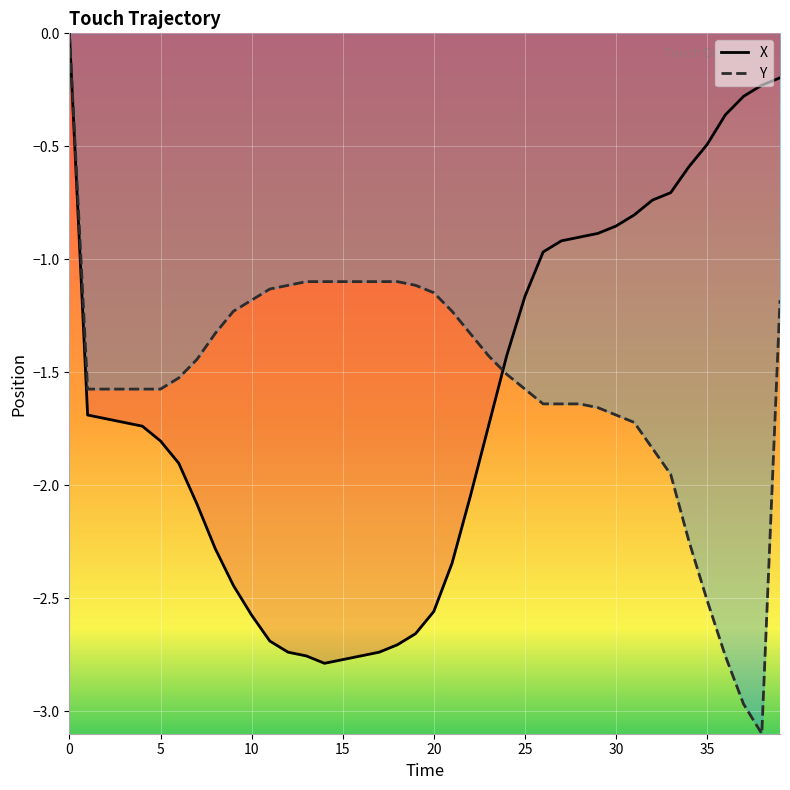

Which series has the largest range (max minus min)?

Y